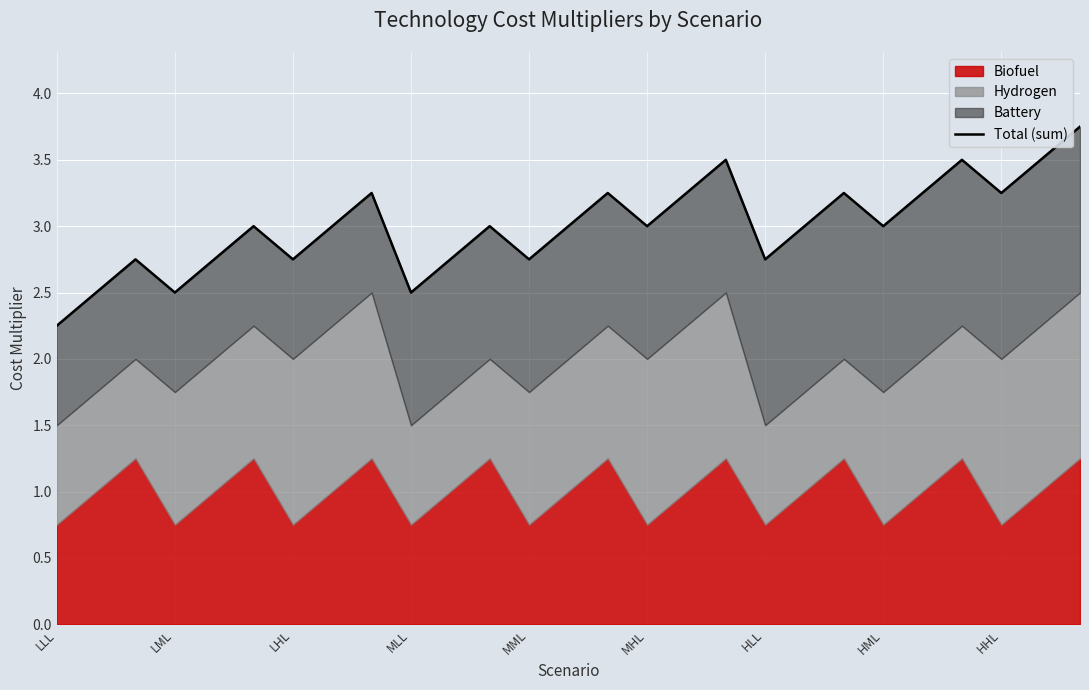

What position from the left is LLL?

1